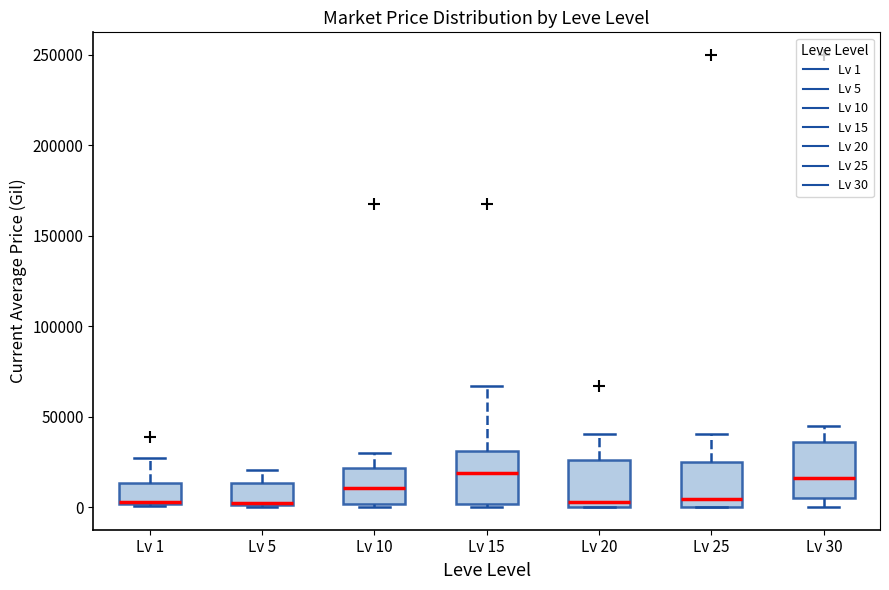

Reading left to right, transcribe this box plot: for each box, give where its median line is, the range the box spans, and where its two whiskers end, as read against the y-axis. The values are not printed on the chart, so give them approximately, as read against the axis.

Lv 1: median 5000 (drawn on the box's lower edge), box 0 to 15000, whiskers 0 to 25000
Lv 5: median 0, box 0 to 15000, whiskers 0 to 20000
Lv 10: median 10000, box 0 to 20000, whiskers 0 (just below the box's lower edge) to 30000
Lv 15: median 20000, box 0 to 30000, whiskers 0 (just below the box's lower edge) to 65000
Lv 20: median 5000, box 0 to 25000, whiskers 0 to 40000
Lv 25: median 5000, box 0 to 25000, whiskers 0 to 40000
Lv 30: median 15000, box 5000 to 35000, whiskers 0 to 45000